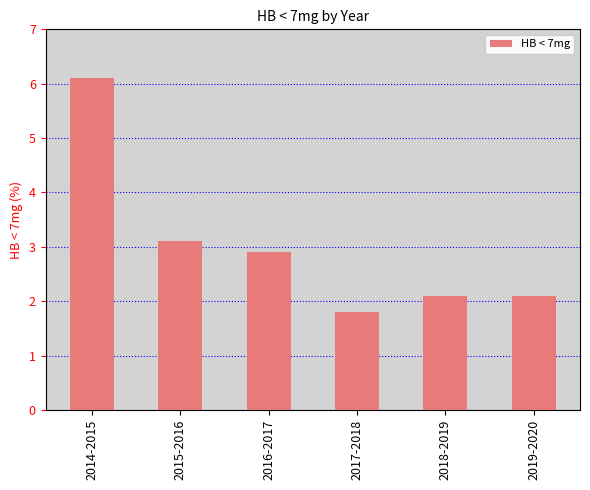

The chart shows a value of 3.7 at 2019-2020. True or false?

False